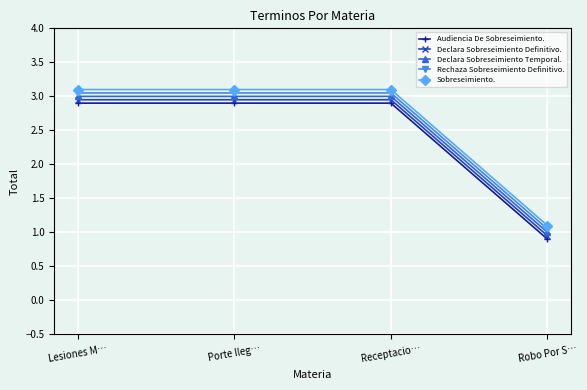

What is the total value across all series at Lesiones M…?

15.0